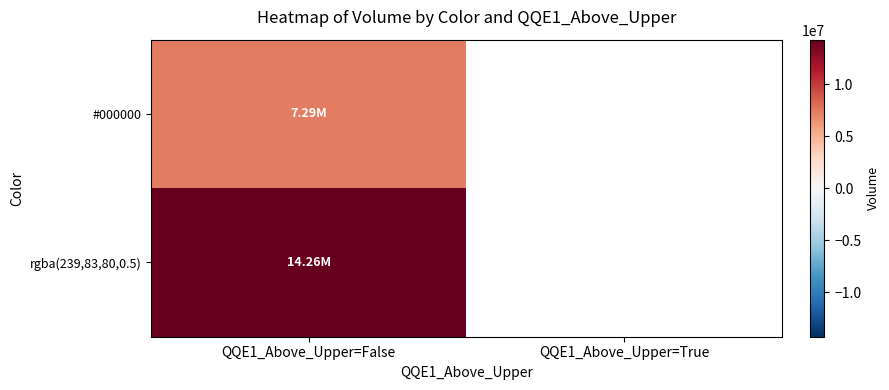

What is the minimum value shown in the chart?

7294328.0